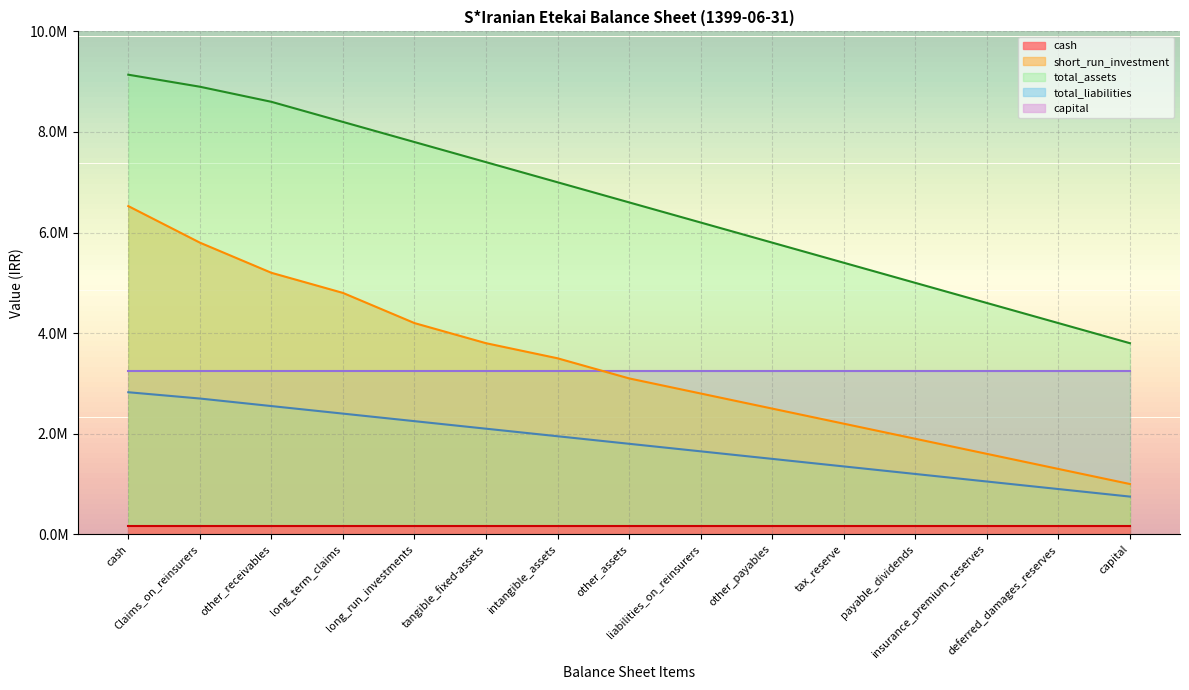

Which has a higher value, tangible_fixed-assets or tax_reserve?

tangible_fixed-assets